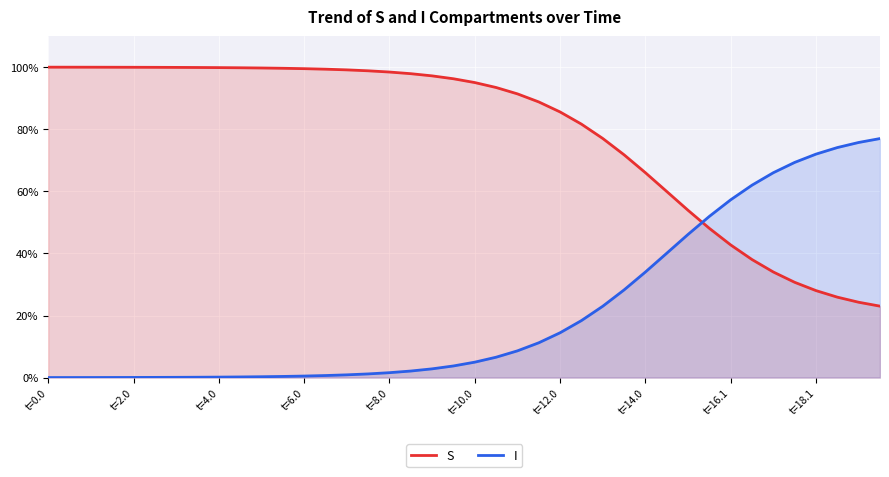

What are all the series names shown in the legend?

S, I